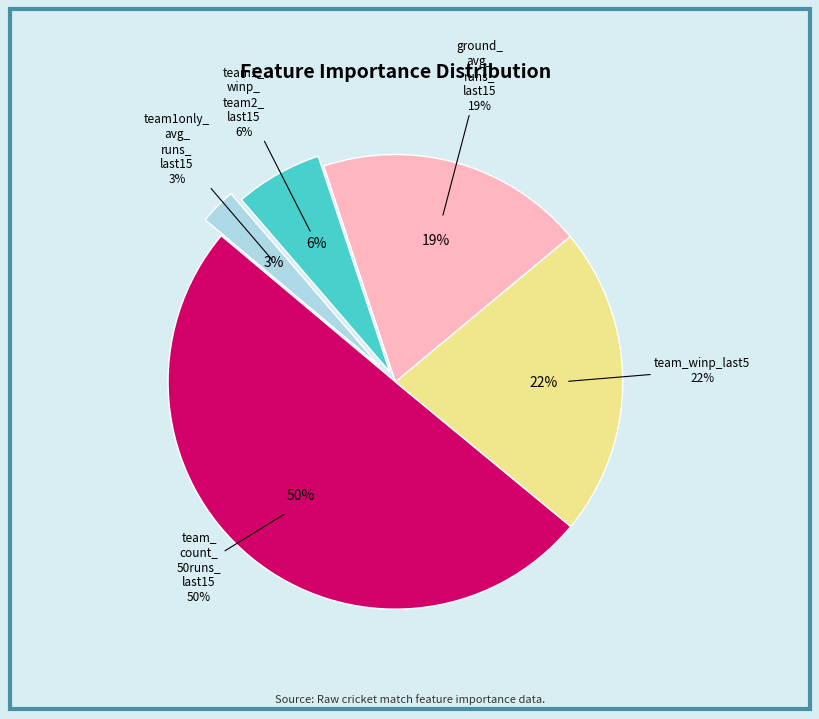

True or false: team_count_50runs_last15 accounts for 50% of the total.

True